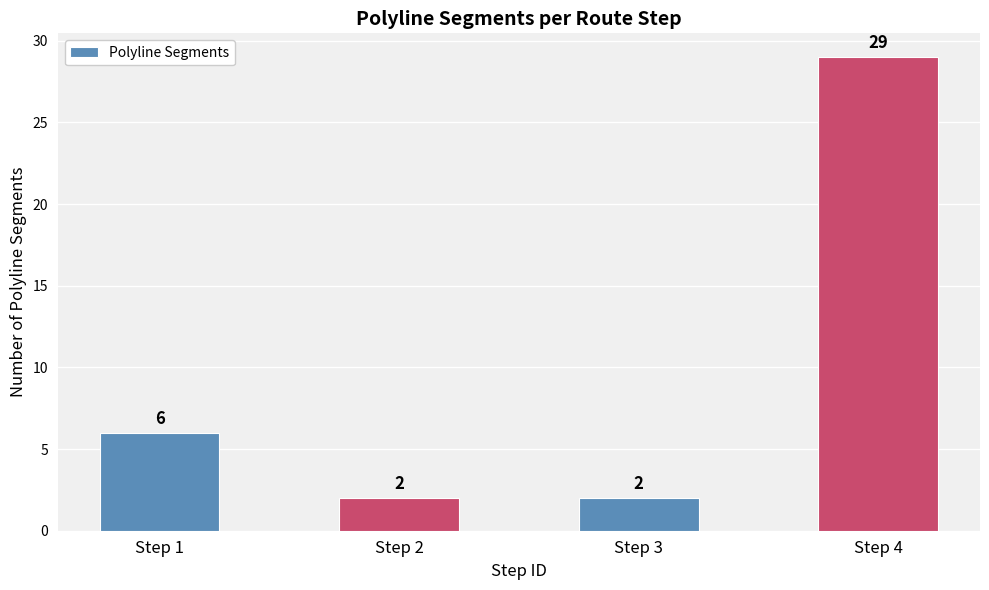

What is the value of the 4th bar from the left?

29